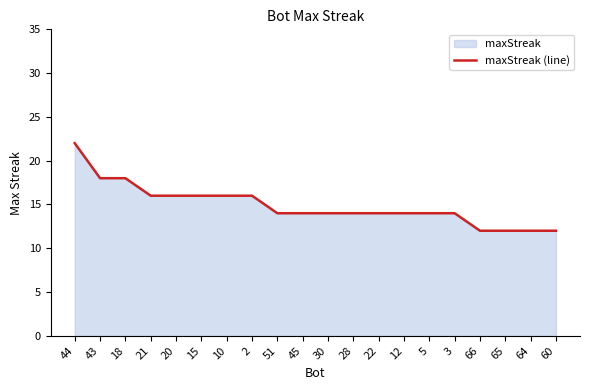

Rank the categories by value from lowest to highest.

66, 65, 64, 60, 51, 45, 30, 28, 22, 12, 5, 3, 21, 20, 15, 10, 2, 43, 18, 44